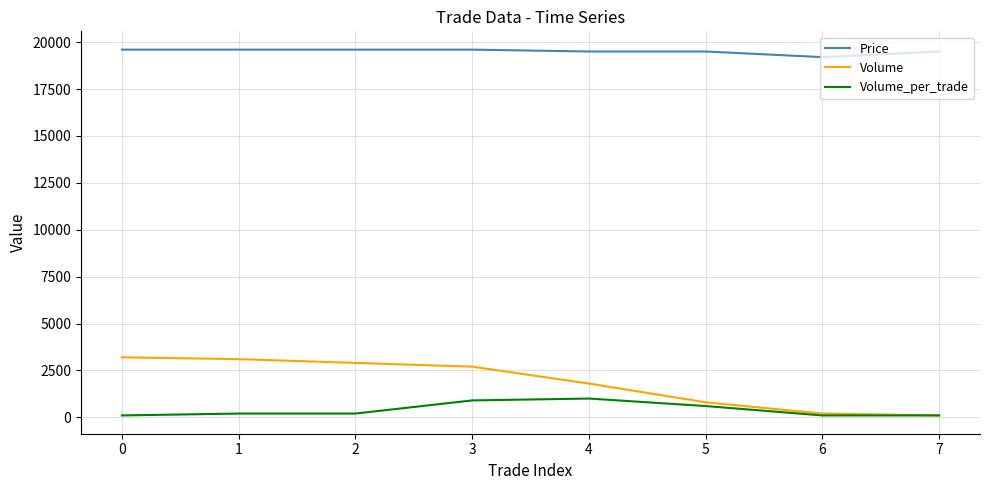

True or false: Volume and Price cross at least once.

False